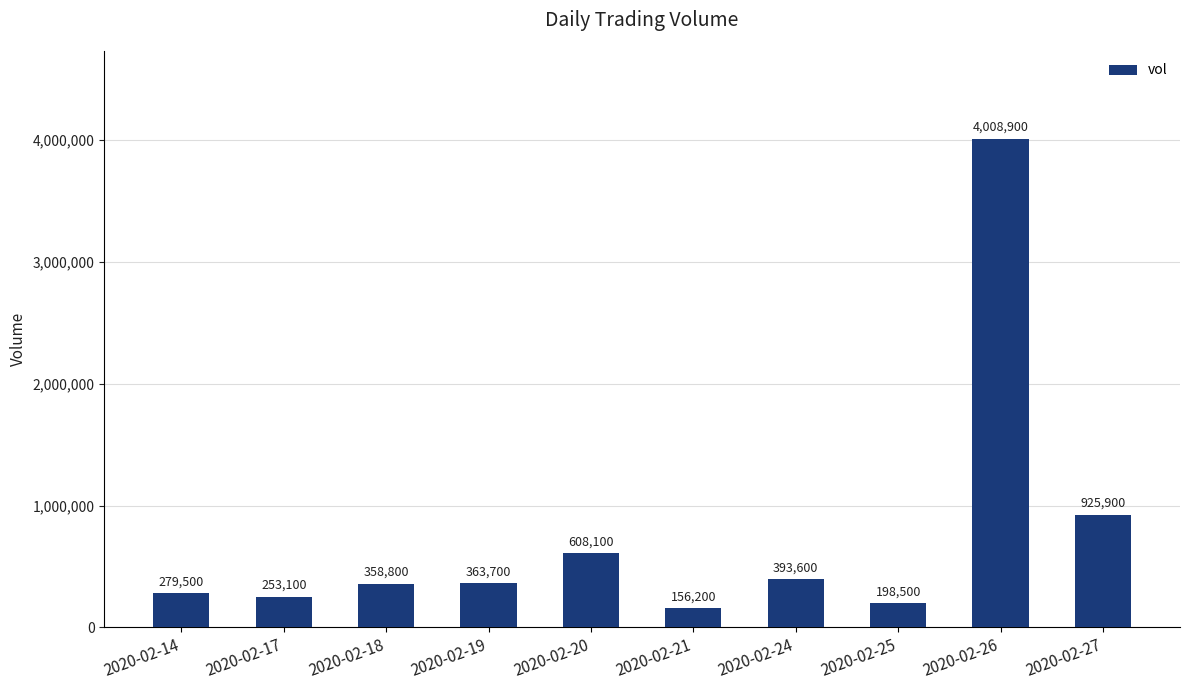

What is the average value?

754630